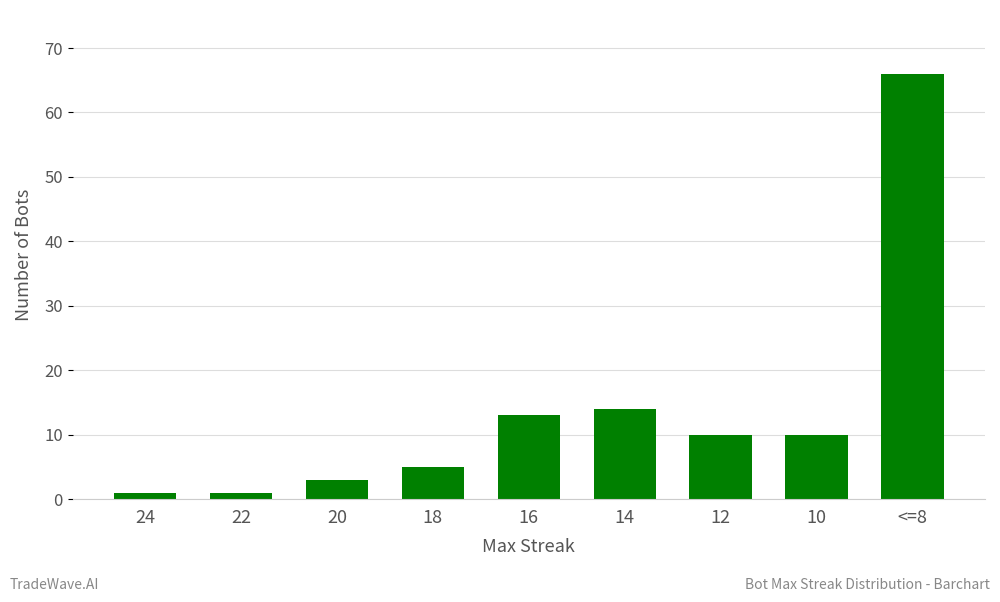

What position from the left is 14?

6